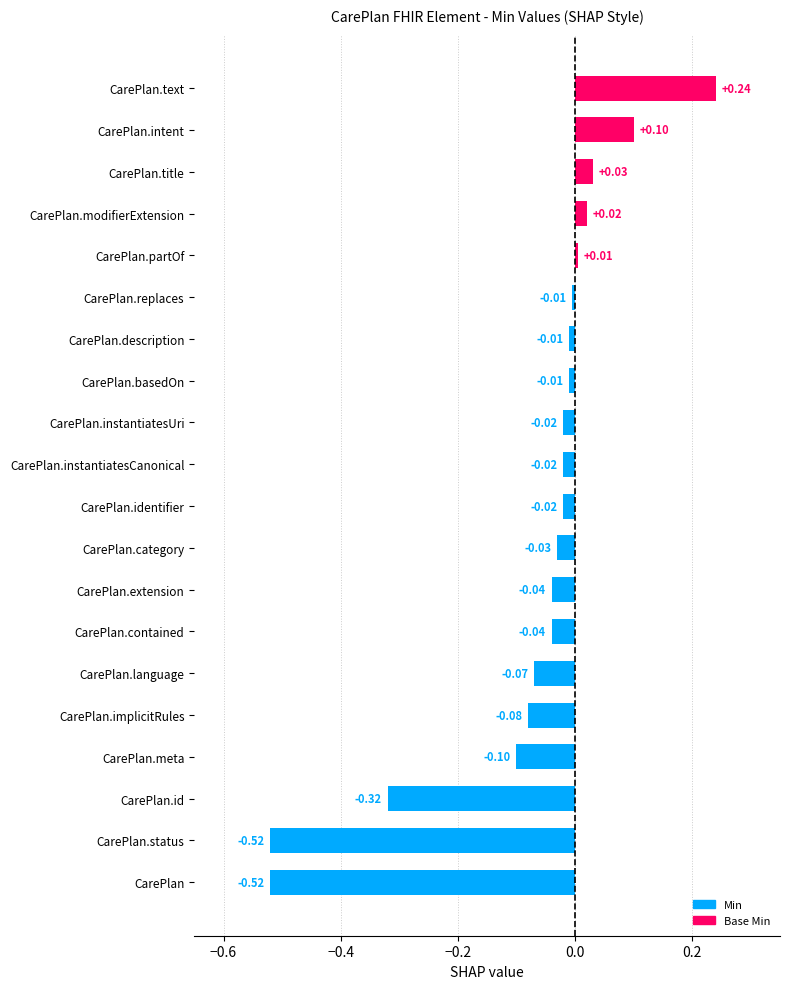

Which has a higher value, CarePlan.modifierExtension or CarePlan.title?

CarePlan.title